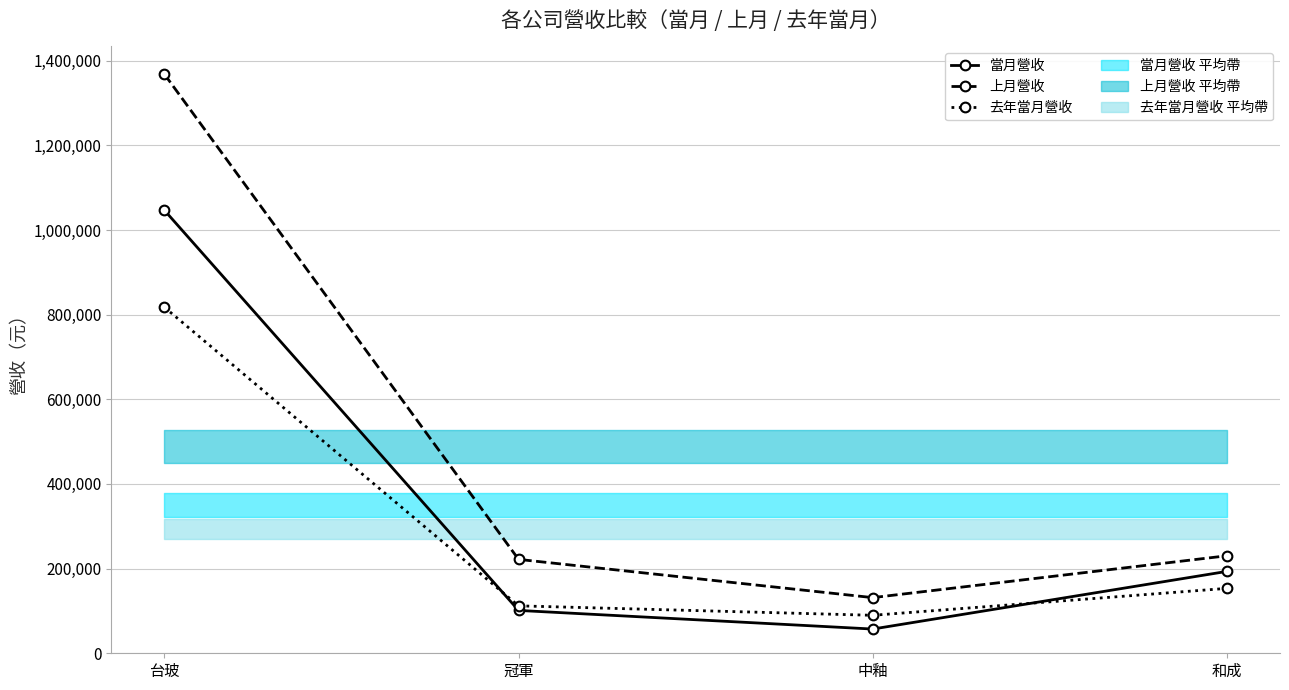

What is the sum of the 當月營收 values at 和成 and 中釉?

250686